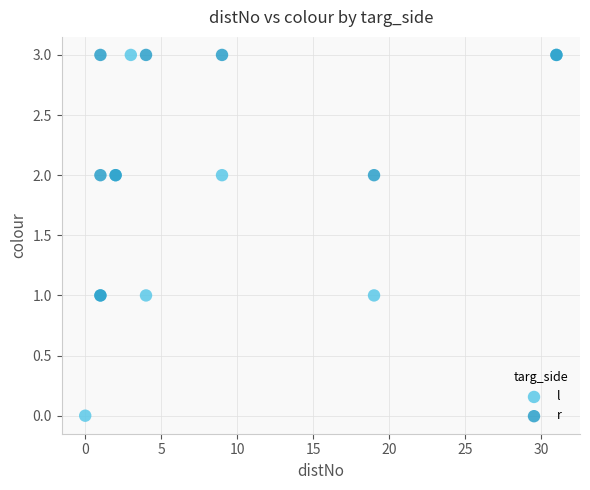

Which series contains the lowest Y value?

l